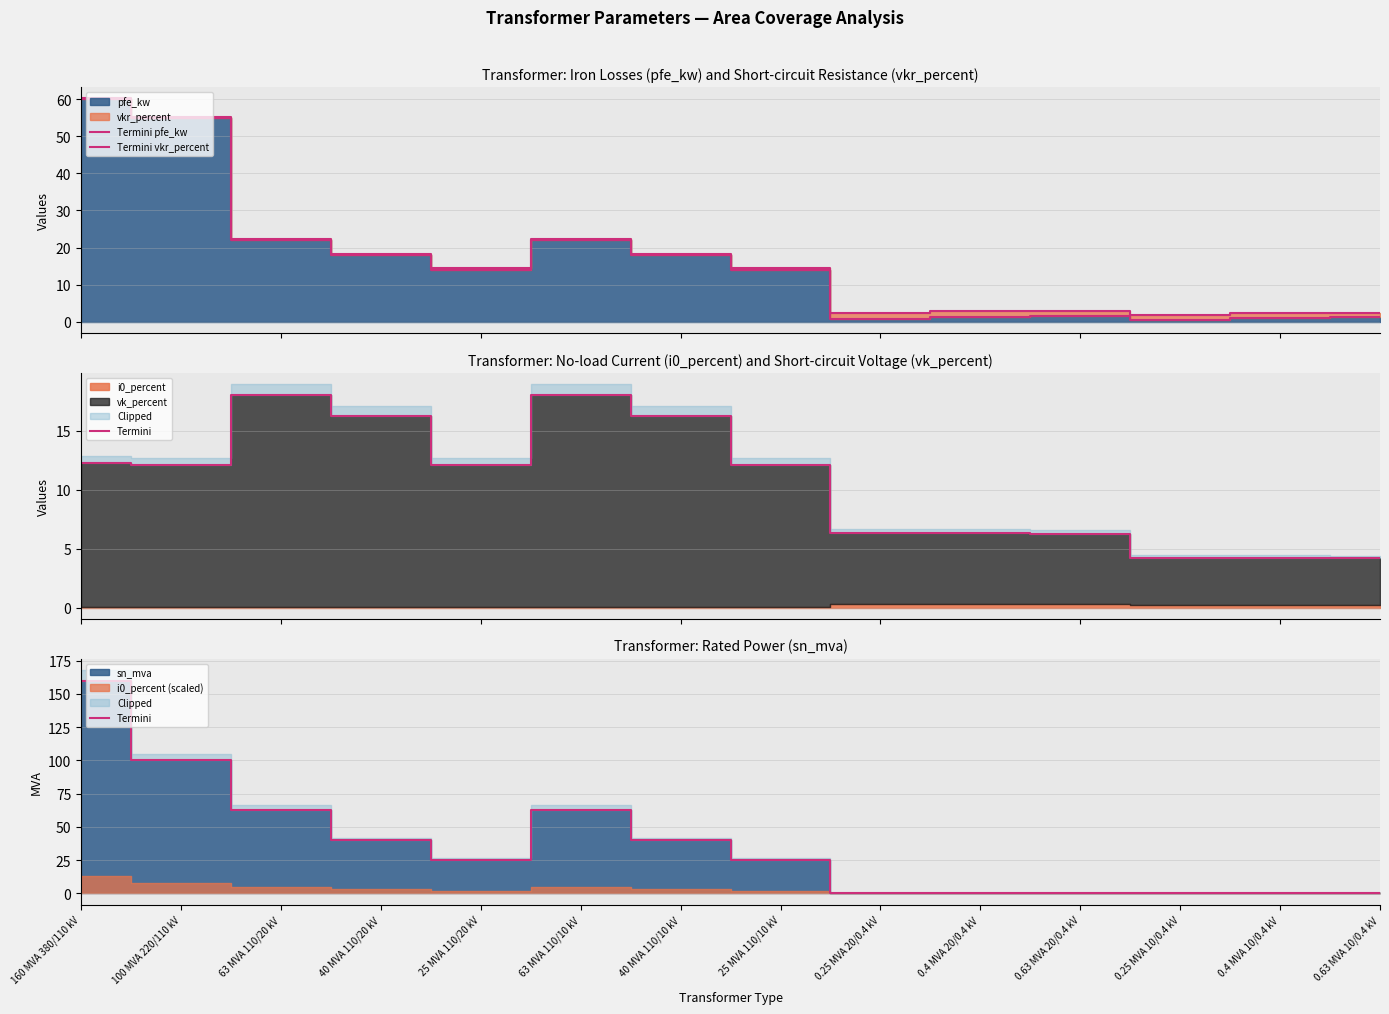

At which label does Termini pfe_kw reach its minimum?

0.25 MVA 10/0.4 kV